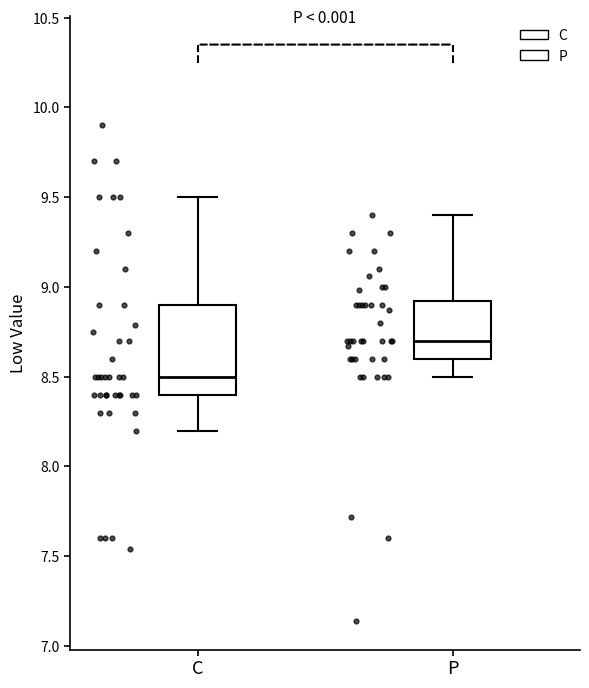

Where is the lower edge of the box for P on the y-axis? The values are not printed on the chart, so give them approximately, as read against the axis.

8.6